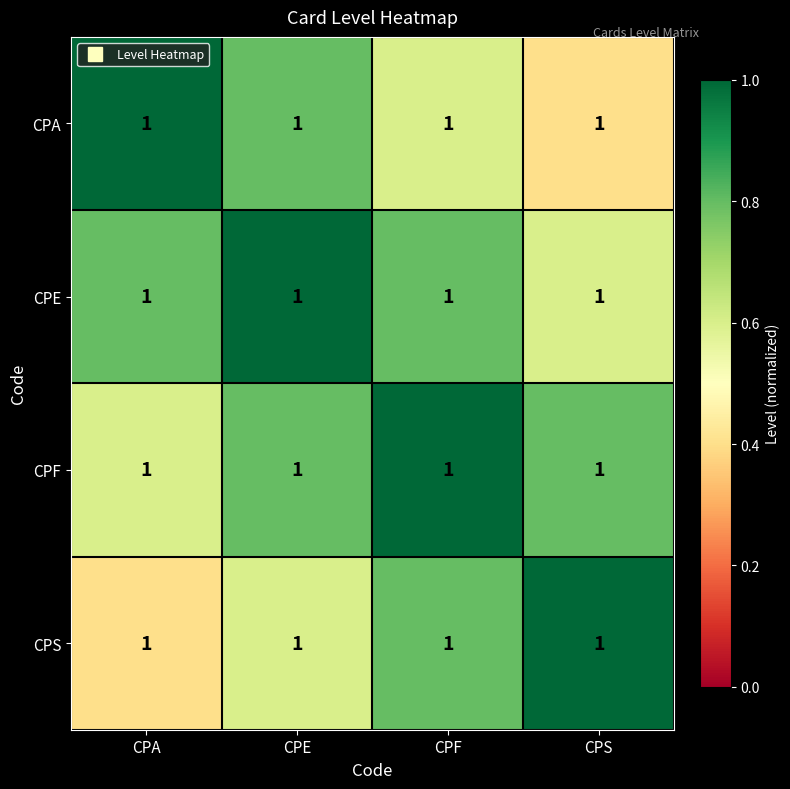

What is the sum of all CPS values?

2.8